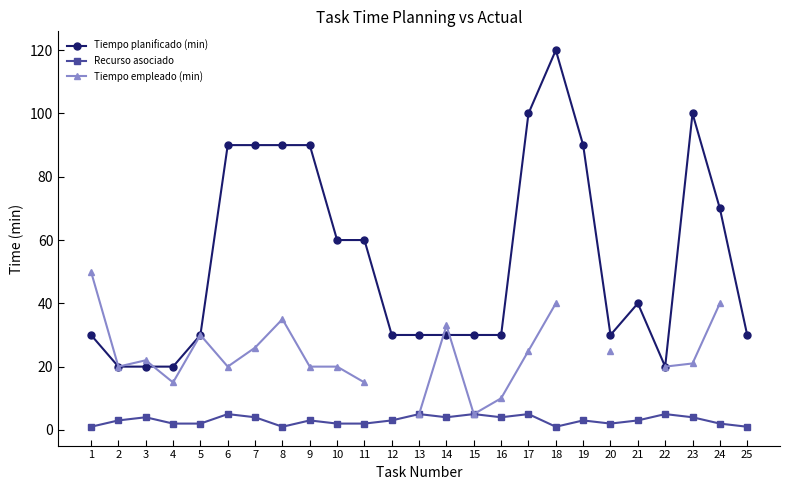

How many values in the Tiempo empleado (min) series exceed 25?

7